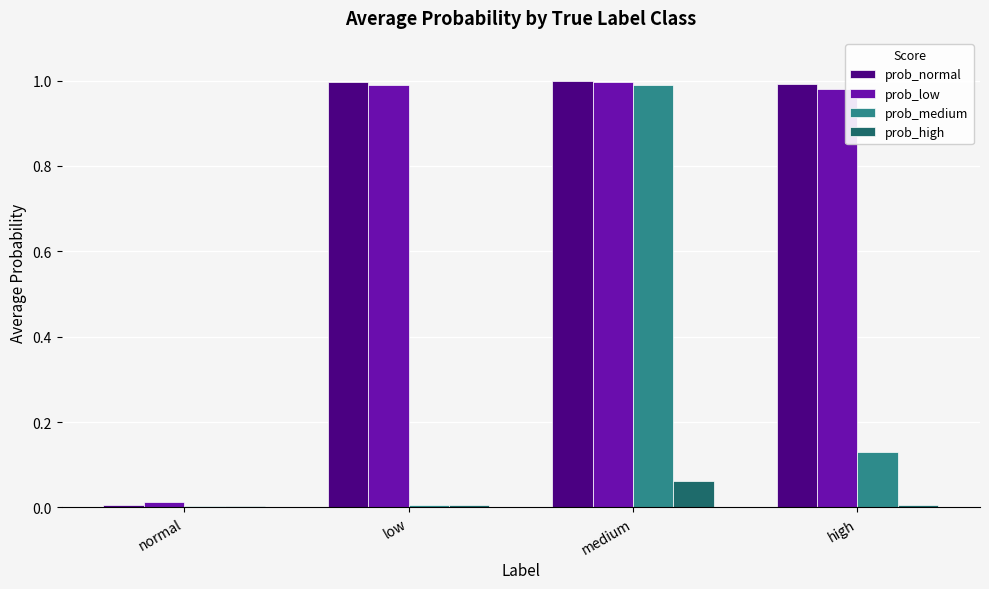

The prob_medium series shows 1.0 at medium. True or false?

True